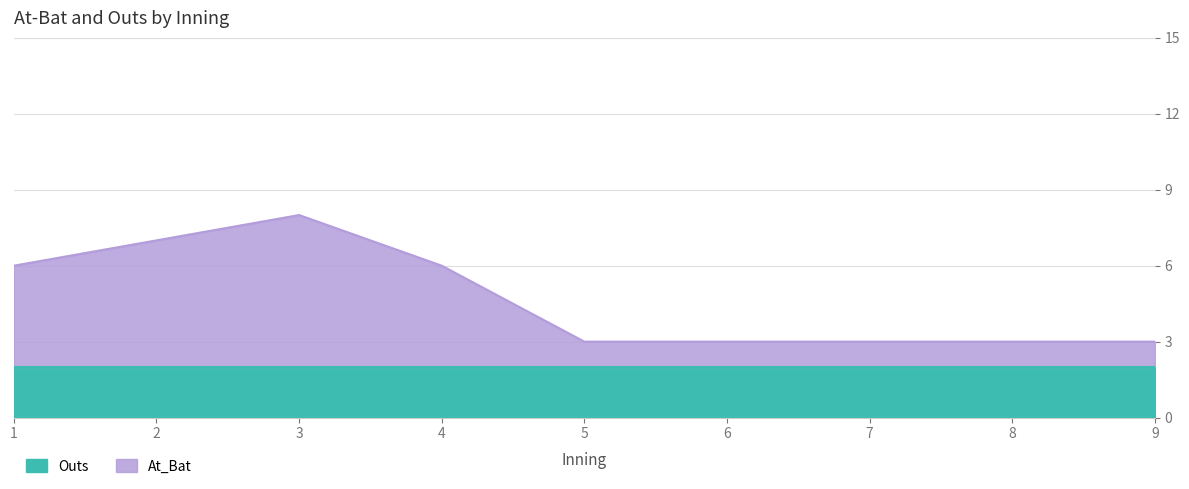

True or false: Outs and At_Bat cross at least once.

False